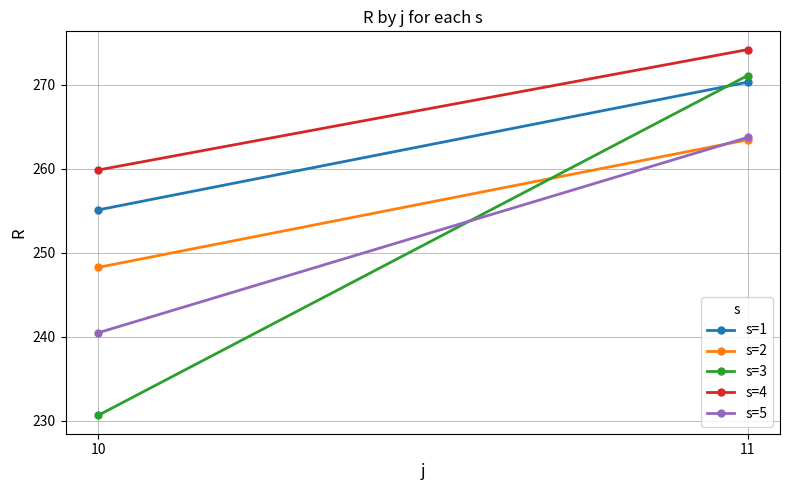

What is the sum of the s=4 values at 10 and 11?

534.0